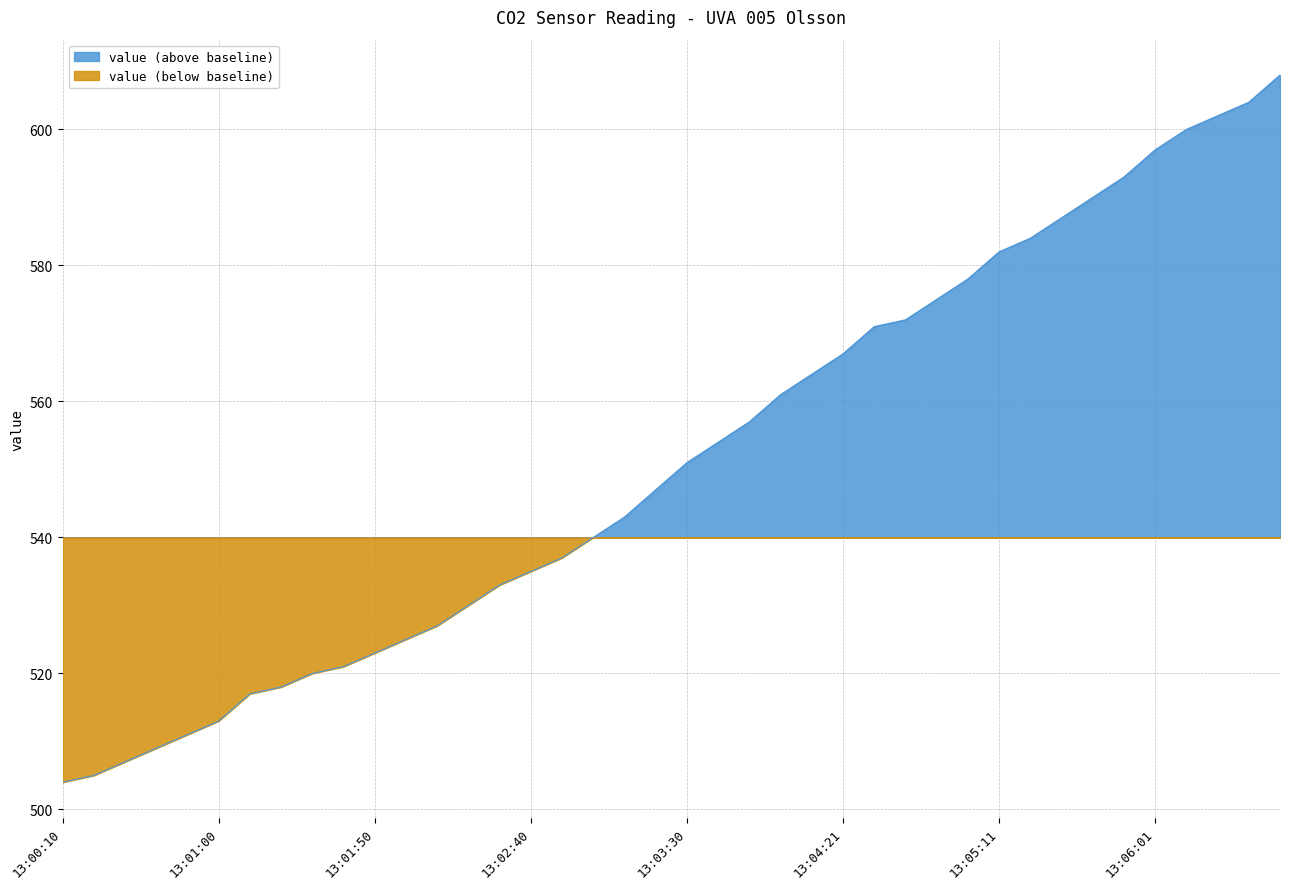

List the labels in order of value, largest first.

13:06:41, 13:06:31, 13:06:21, 13:06:11, 13:06:01, 13:05:51, 13:05:41, 13:05:31, 13:05:21, 13:05:11, 13:05:01, 13:04:51, 13:04:41, 13:04:31, 13:04:21, 13:04:11, 13:04:01, 13:03:50, 13:03:40, 13:03:30, 13:03:20, 13:03:10, 13:03:00, 13:02:50, 13:02:40, 13:02:30, 13:02:20, 13:02:10, 13:02:00, 13:01:50, 13:01:40, 13:01:30, 13:01:20, 13:01:10, 13:01:00, 13:00:50, 13:00:40, 13:00:30, 13:00:20, 13:00:10